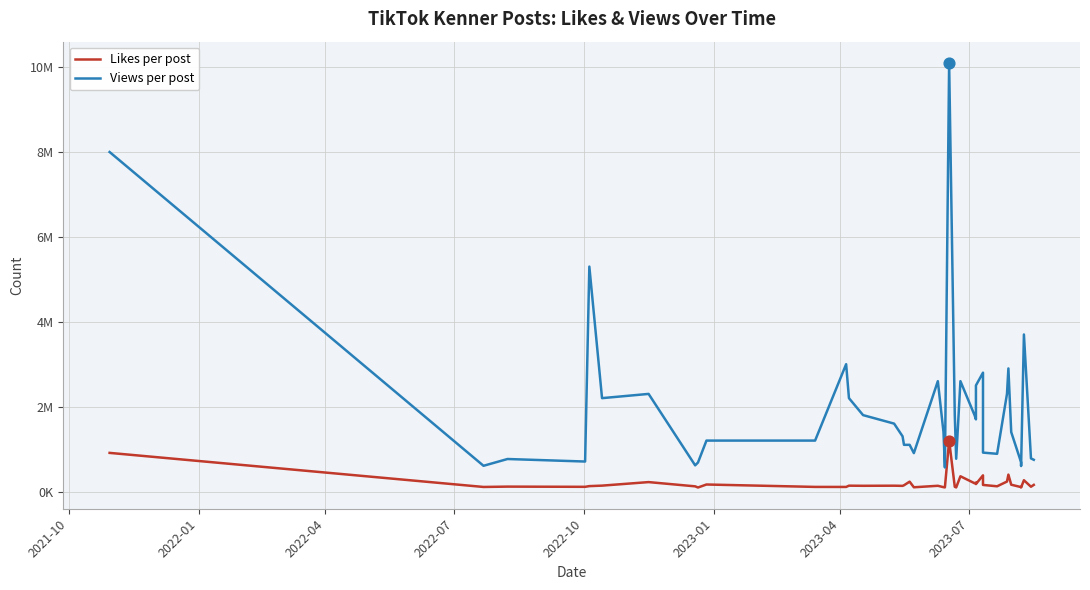

Which series has the widest spread of Y values?

Views per post